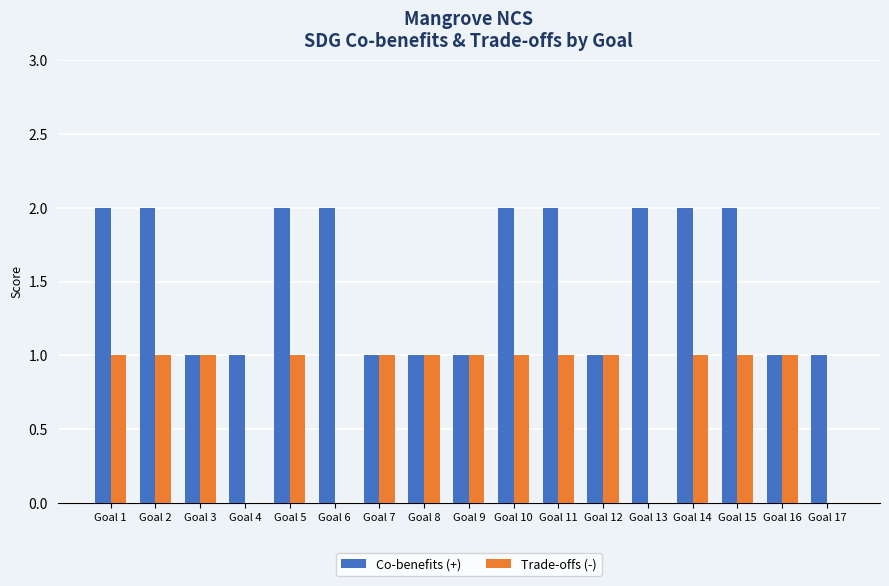

The value of Trade-offs (-) at Goal 4 is -1. True or false?

False